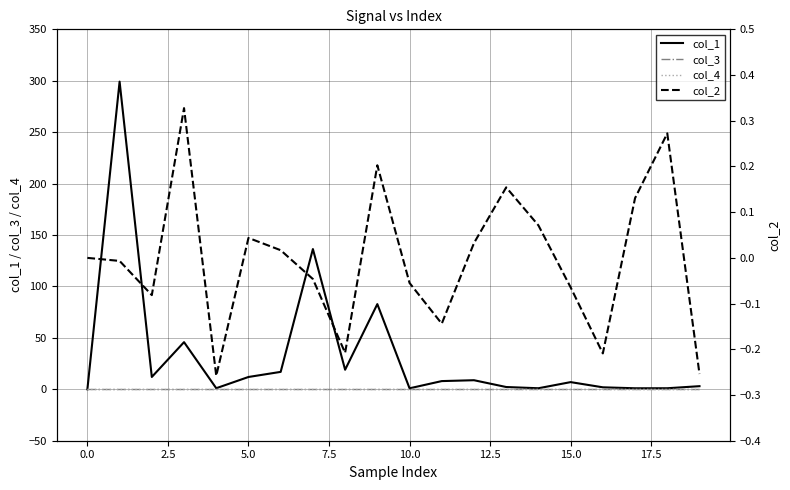

Which series has the largest total across all categories?

col_1